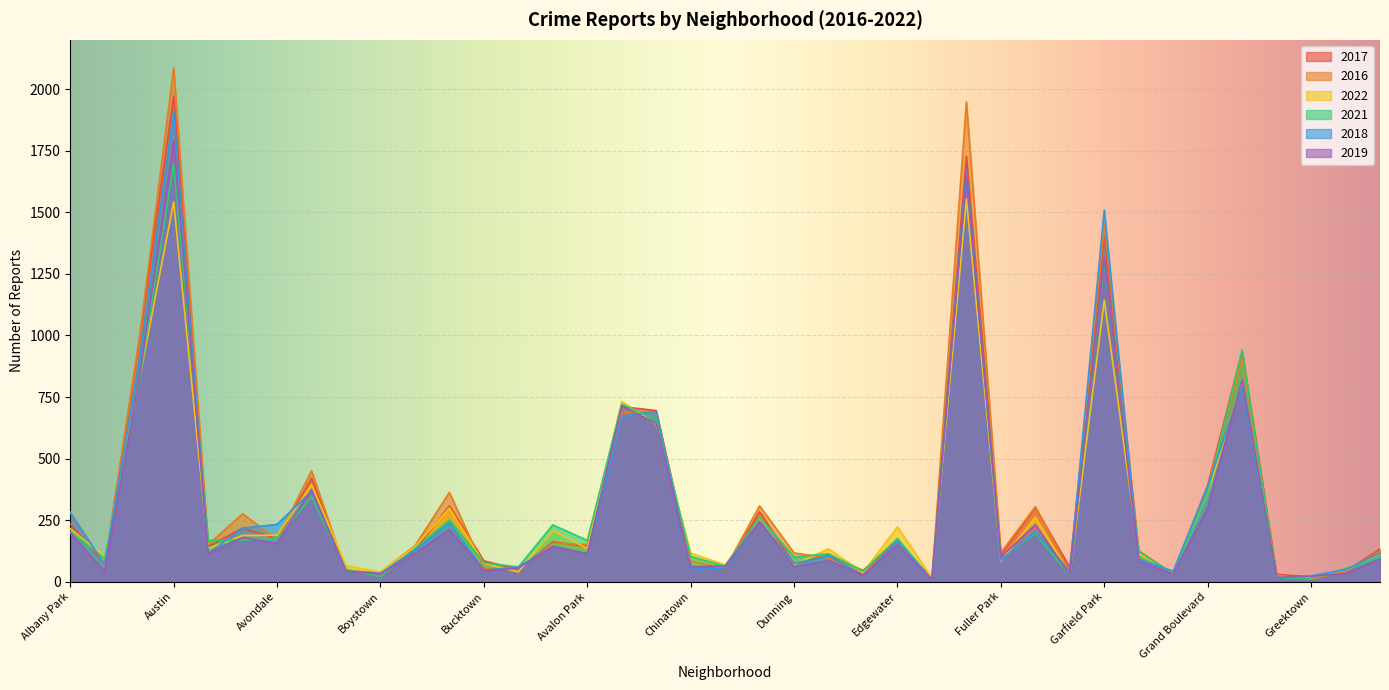

The 2018 series shows 280 at Gage Park. True or false?

False